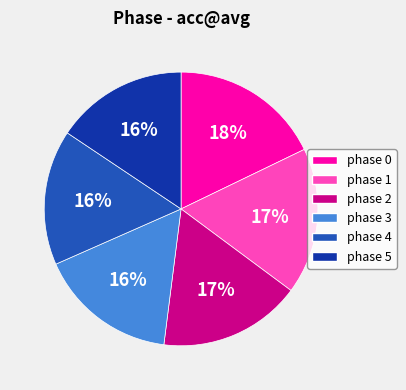

Is it true that phase 0 is 18% of the pie?

True